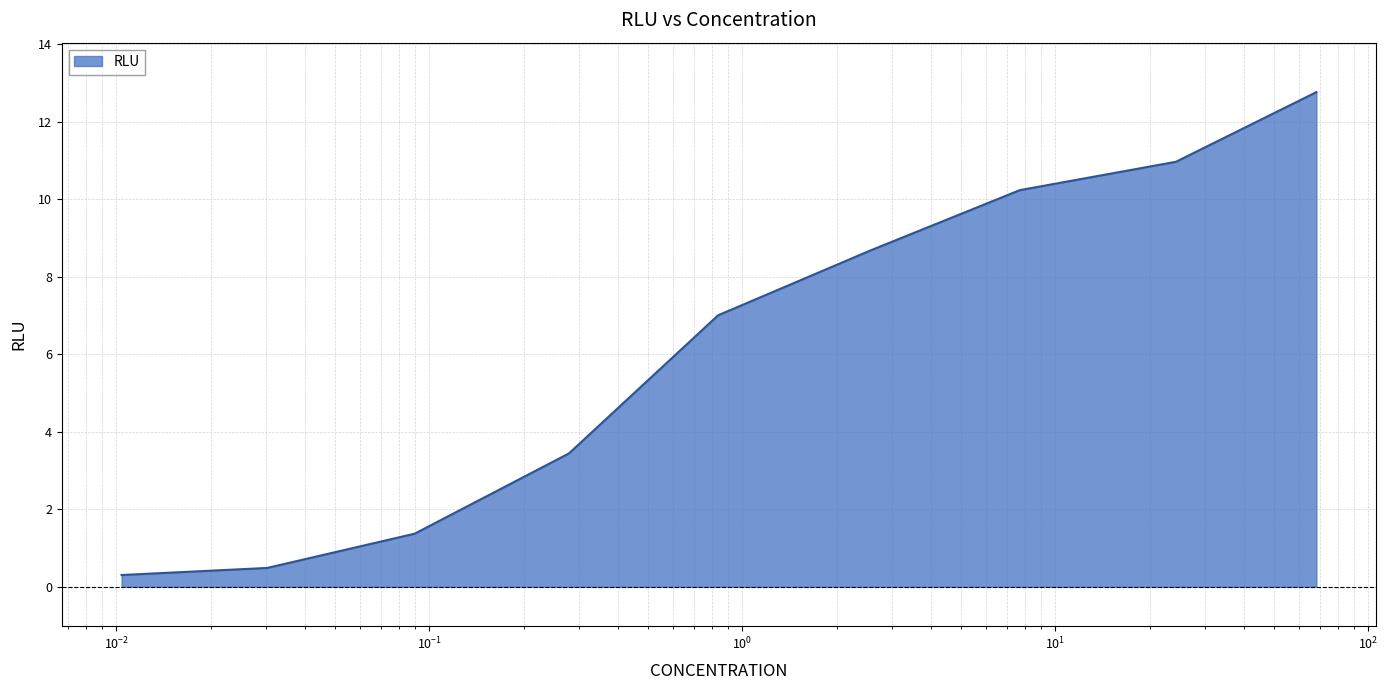

Count the number of categories in the chart.

9